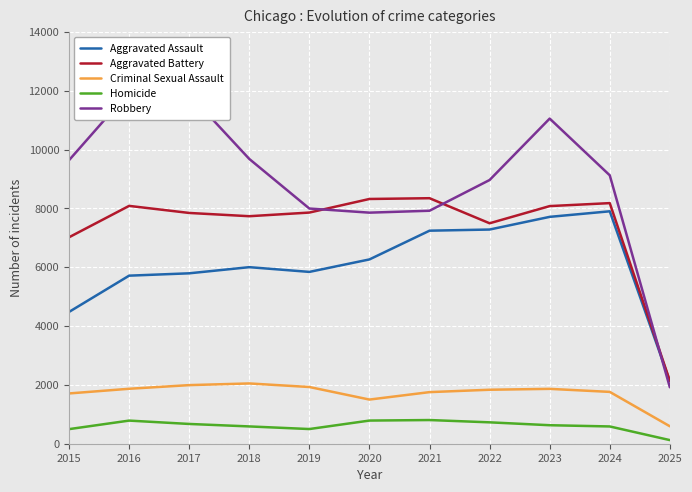

How many data points in Homicide are less than 629?

5